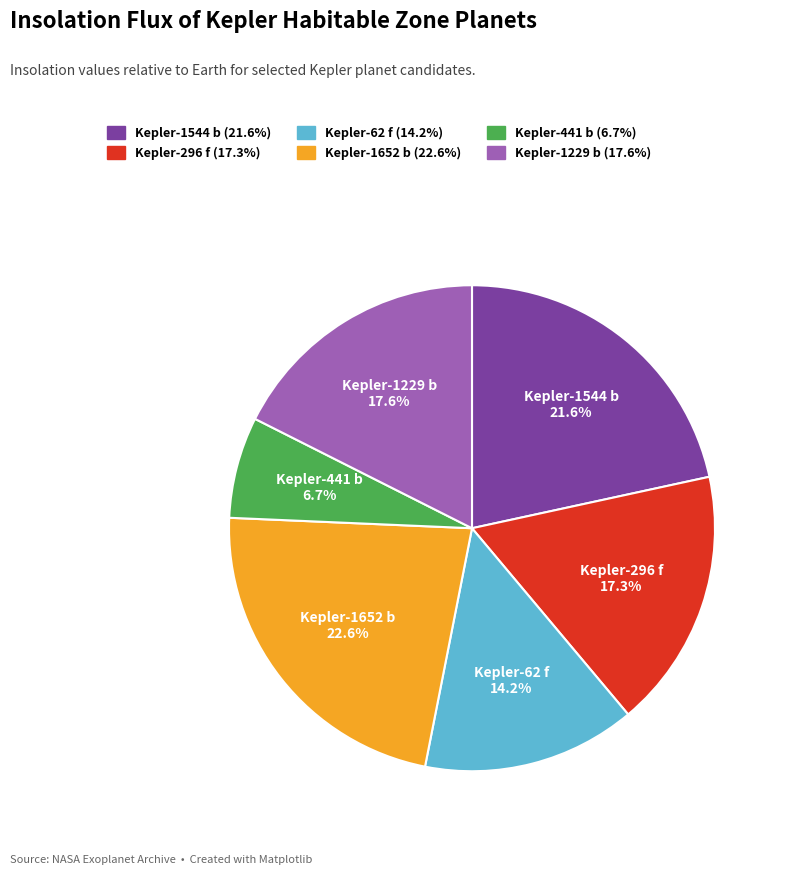

Between Kepler-62 f 14.2% and Kepler-1544 b 21.6%, which is larger?

Kepler-1544 b 21.6%